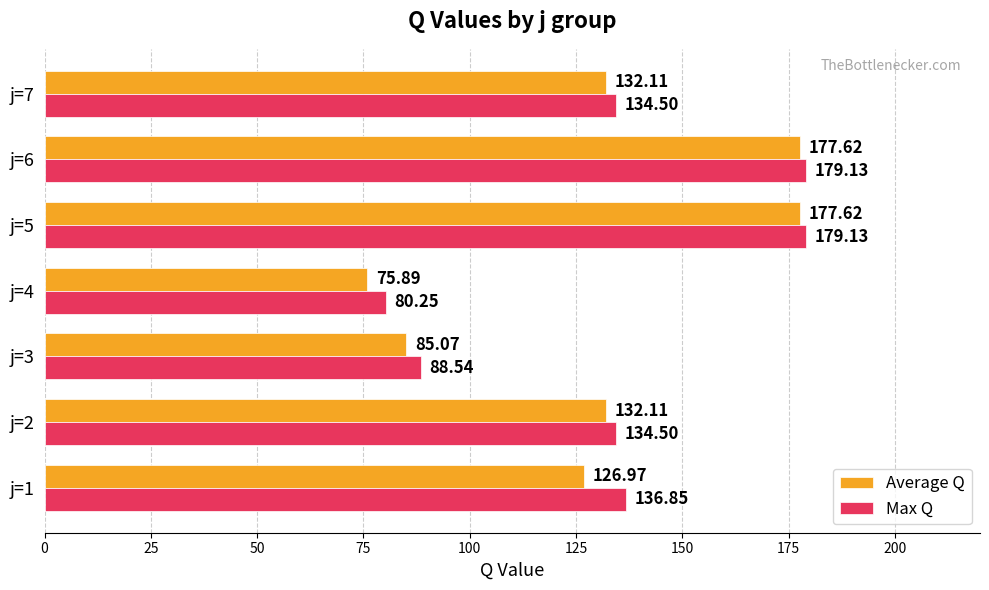

Is the value of Average Q at j=7 greater than the value of Max Q at j=4?

Yes